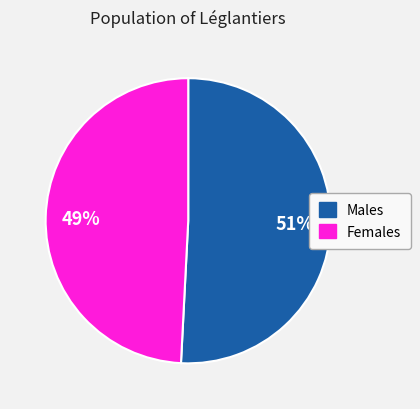

Is there any slice that represents more than half of the pie?

Yes